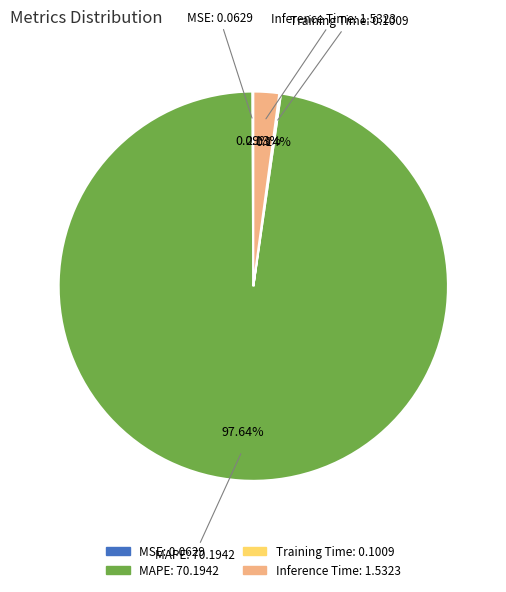

To the nearest percent, what is the average slice percentage?

25%